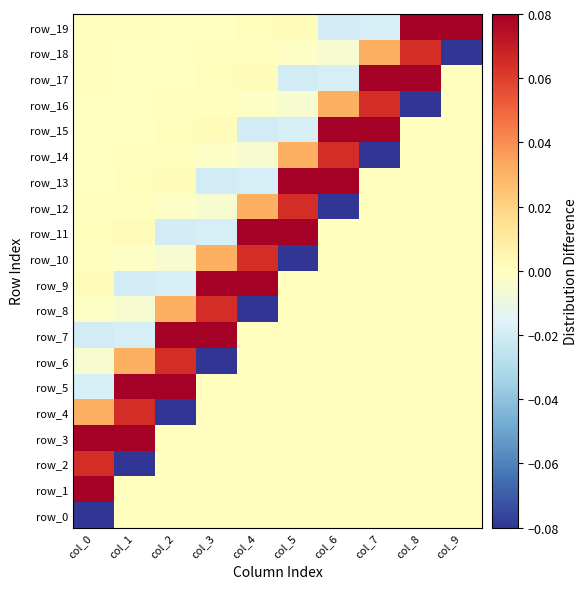

Reading right to left, list all the values displayed in this chart.

row_0: 0.0	0.0	0.0	0.0	0.0	0.0	0.0	0.0	0.0	-0.1
row_1: 0.0	0.0	0.0	0.0	0.0	0.0	0.0	0.0	0.0	0.1
row_2: 0.0	0.0	0.0	0.0	0.0	0.0	0.0	0.0	-0.1	0.1
row_3: 0.0	0.0	0.0	0.0	0.0	0.0	0.0	0.0	0.1	0.1
row_4: 0.0	0.0	0.0	0.0	0.0	0.0	0.0	-0.1	0.1	0.0
row_5: 0.0	0.0	0.0	0.0	0.0	0.0	0.0	0.1	0.1	-0.0
row_6: 0.0	0.0	0.0	0.0	0.0	0.0	-0.1	0.1	0.0	-0.0
row_7: 0.0	0.0	0.0	0.0	0.0	0.0	0.1	0.1	-0.0	-0.0
row_8: 0.0	0.0	0.0	0.0	0.0	-0.1	0.1	0.0	-0.0	-0.0
row_9: 0.0	0.0	0.0	0.0	0.0	0.1	0.1	-0.0	-0.0	0.0
row_10: 0.0	0.0	0.0	0.0	-0.1	0.1	0.0	-0.0	-0.0	0.0
row_11: 0.0	0.0	0.0	0.0	0.1	0.1	-0.0	-0.0	0.0	0.0
row_12: 0.0	0.0	0.0	-0.1	0.1	0.0	-0.0	-0.0	0.0	0.0
row_13: 0.0	0.0	0.0	0.1	0.1	-0.0	-0.0	0.0	0.0	-0.0
row_14: 0.0	0.0	-0.1	0.1	0.0	-0.0	-0.0	0.0	0.0	-0.0
row_15: 0.0	0.0	0.1	0.1	-0.0	-0.0	0.0	0.0	-0.0	-0.0
row_16: 0.0	-0.1	0.1	0.0	-0.0	-0.0	0.0	0.0	-0.0	-0.0
row_17: 0.0	0.1	0.1	-0.0	-0.0	0.0	0.0	-0.0	-0.0	0.0
row_18: -0.1	0.1	0.0	-0.0	-0.0	0.0	0.0	-0.0	-0.0	0.0
row_19: 0.1	0.1	-0.0	-0.0	0.0	0.0	-0.0	-0.0	0.0	0.0